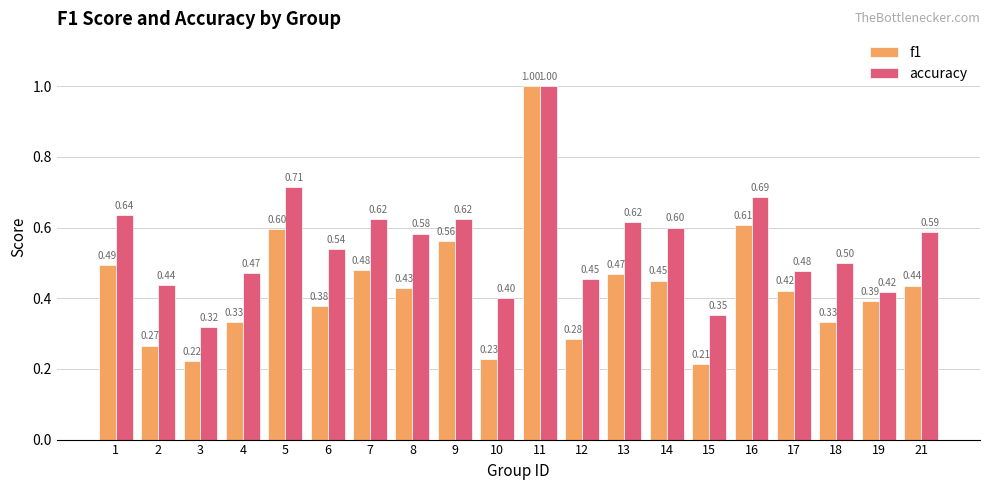

How many groups of bars are there?

20